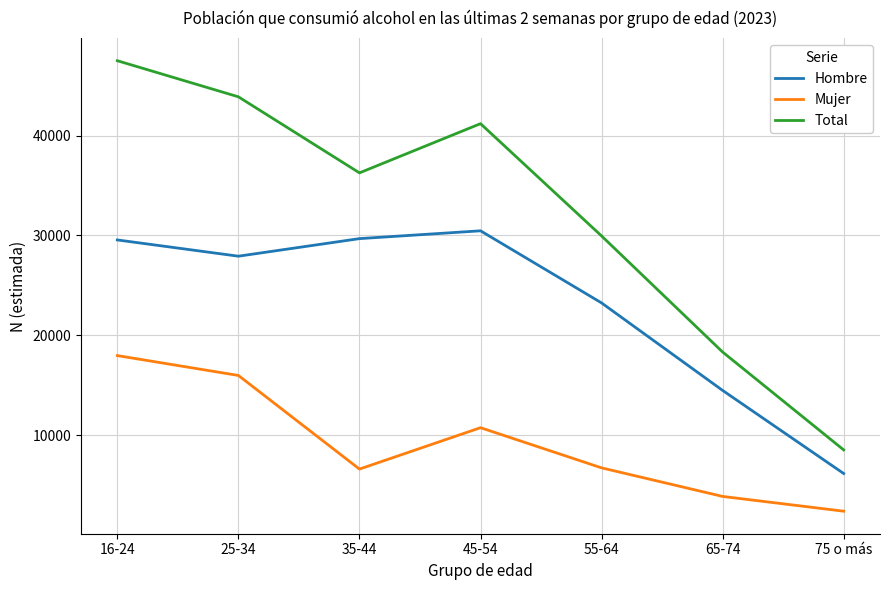

True or false: Hombre and Total intersect in this chart.

False